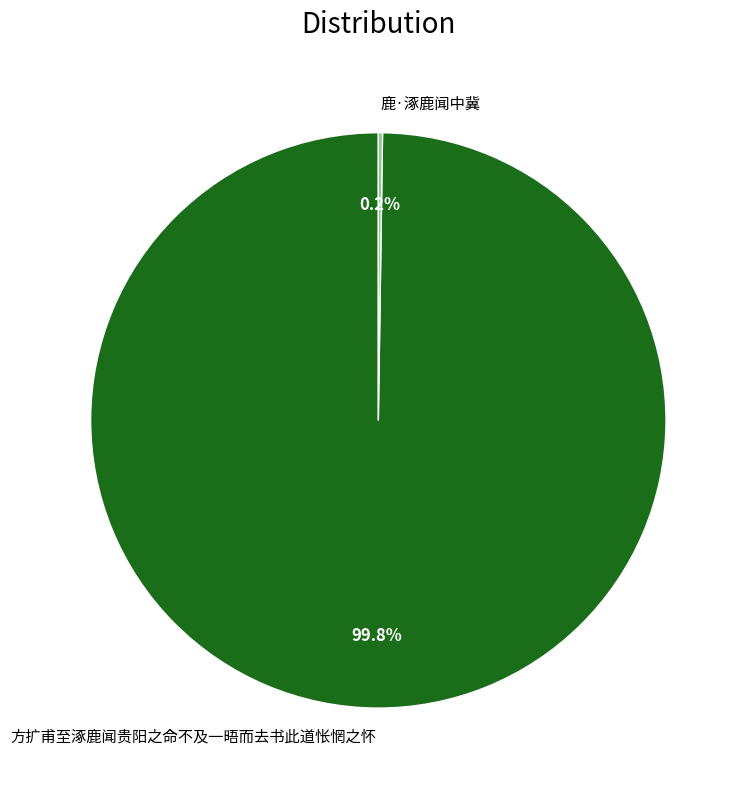

Does any single category account for the majority?

Yes